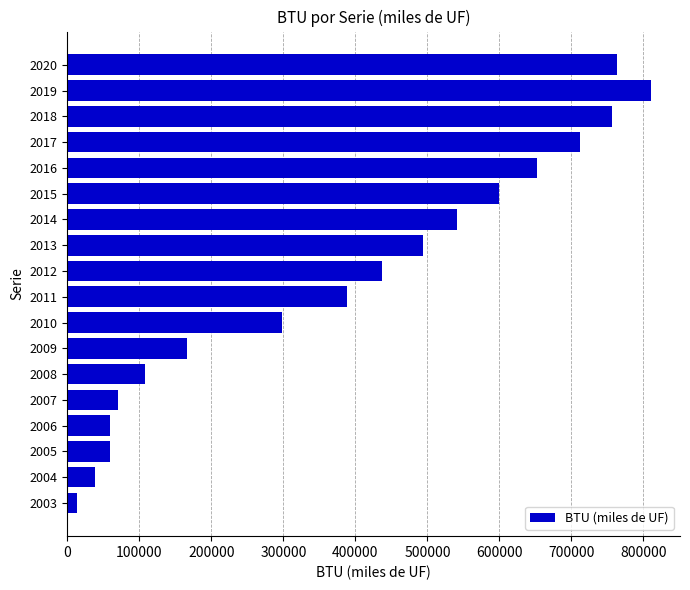

What is the difference between the maximum and minimum values?

797342